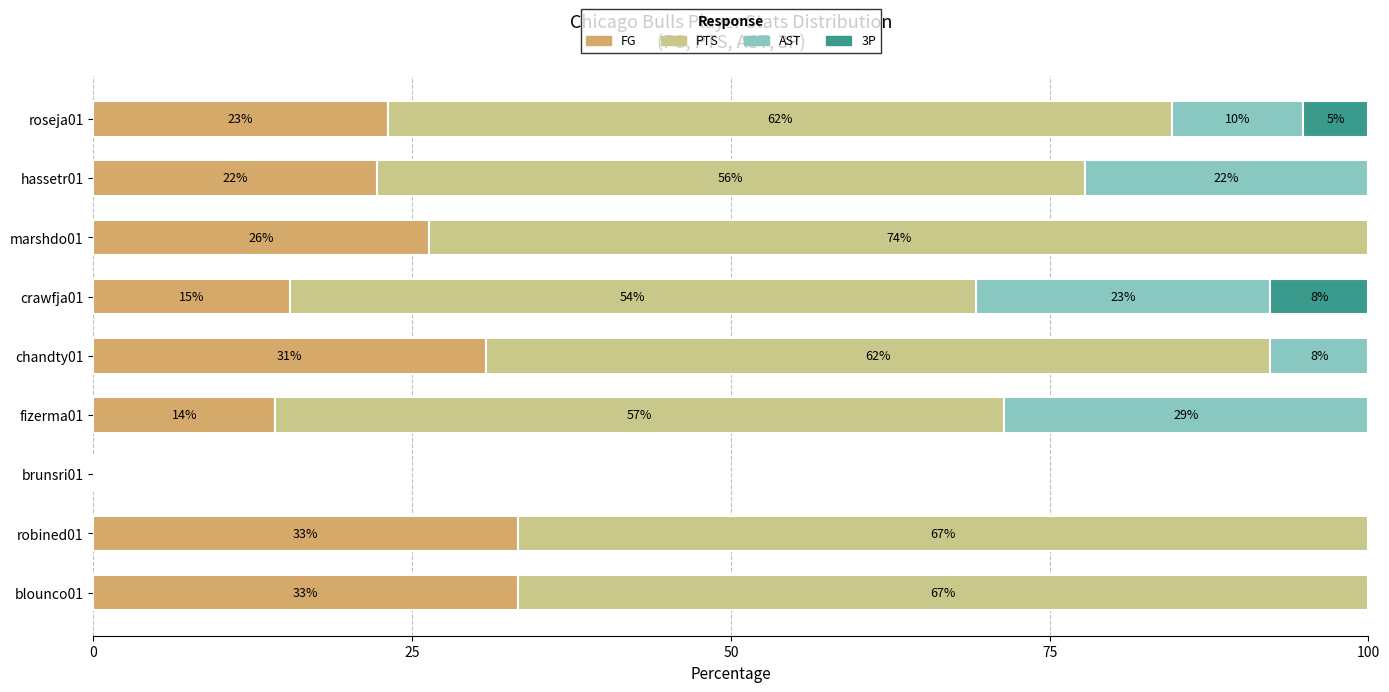

What are all the series names shown in the legend?

FG, PTS, AST, 3P